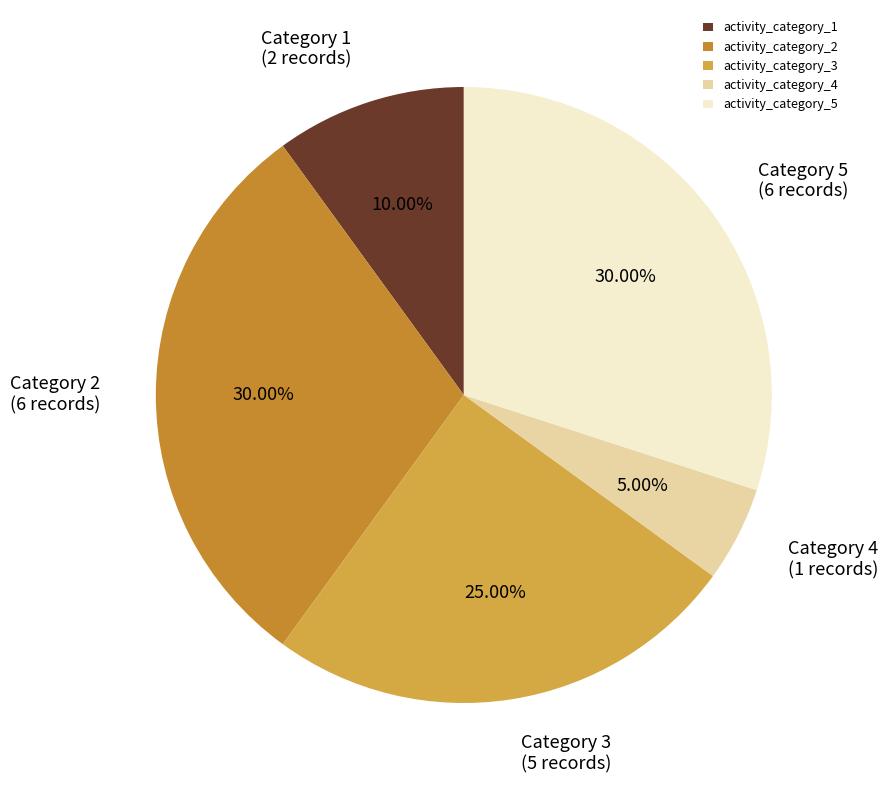

Is there any slice that represents more than half of the pie?

No